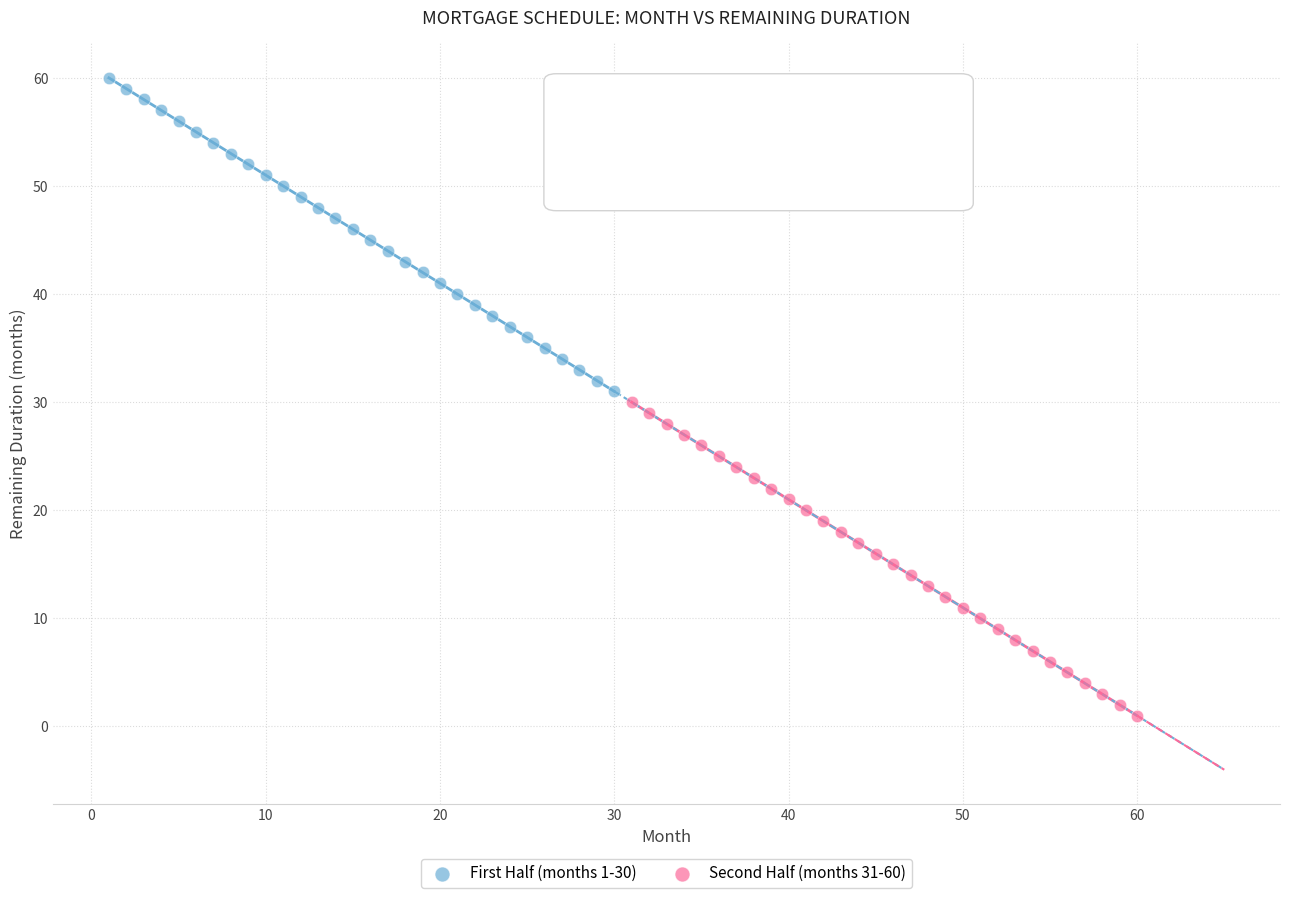

Which series contains the lowest Y value?

Second Half (months 31-60)